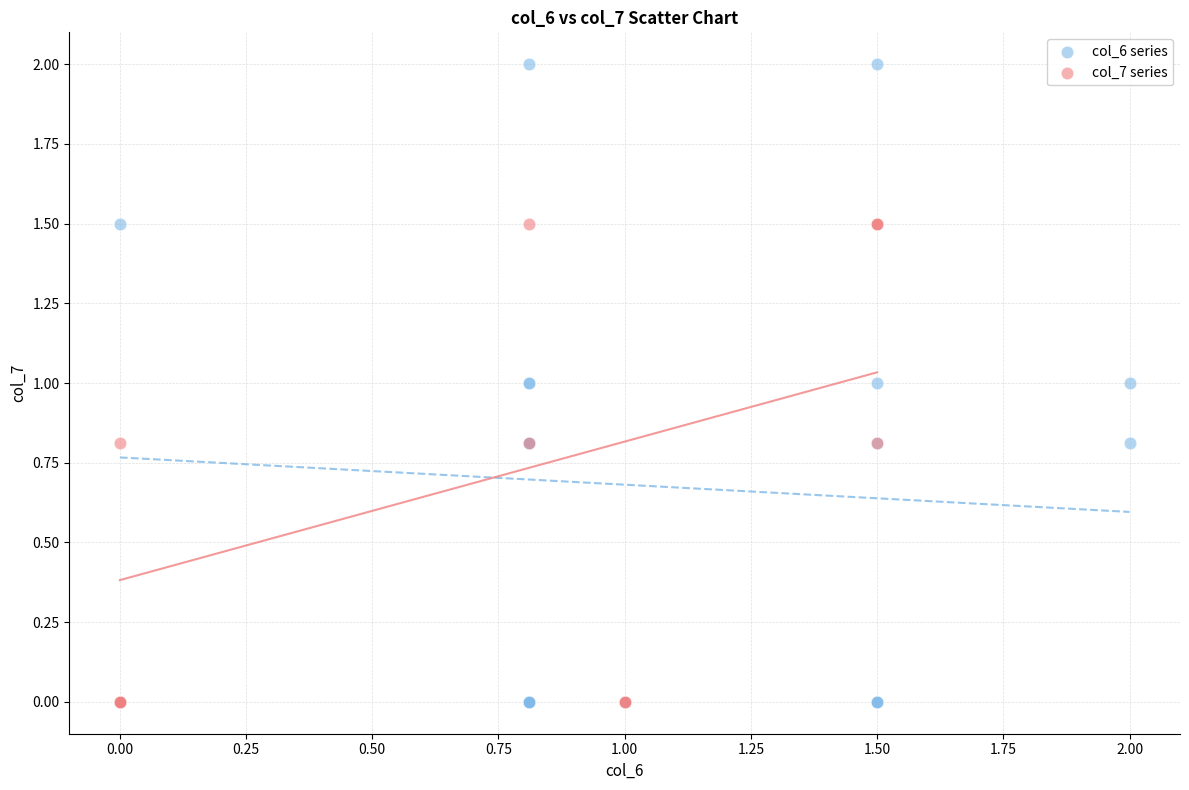

Which series reaches the maximum Y coordinate?

col_6 series